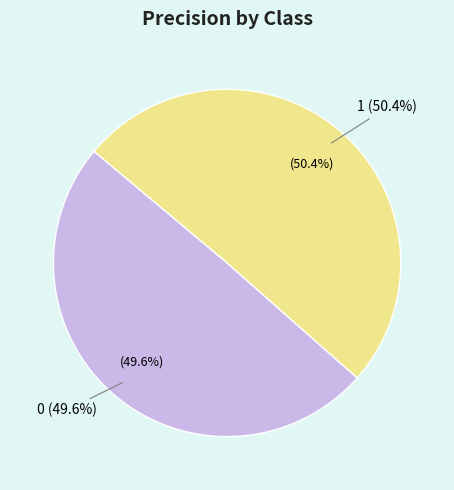

Rank the categories by value from lowest to highest.

0, 1